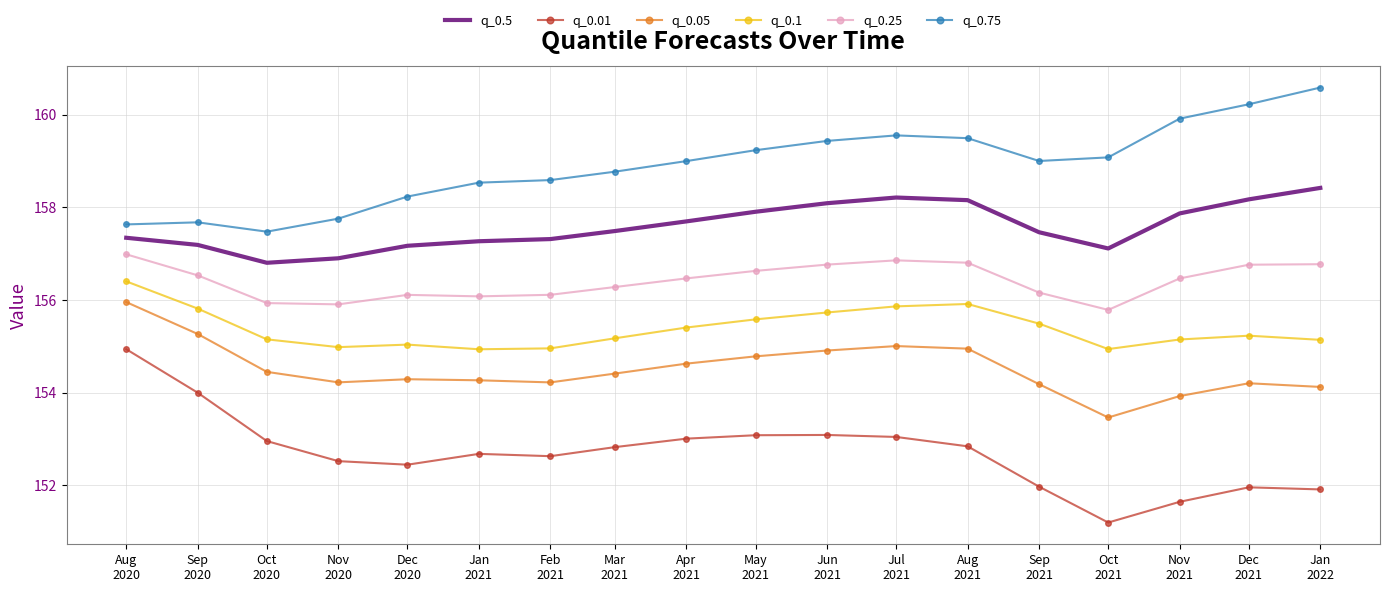

True or false: q_0.1 and q_0.05 cross at least once.

False